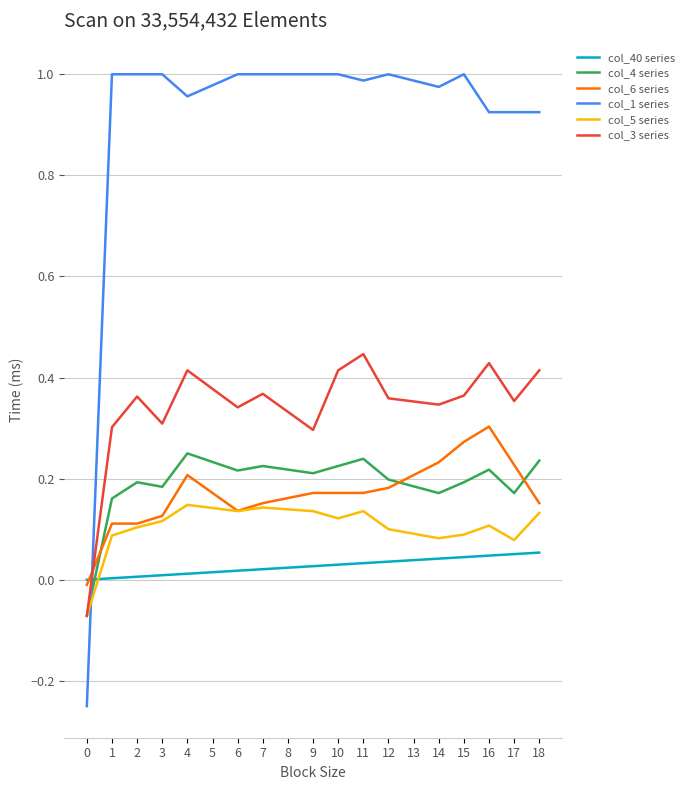

Which series has the widest spread of values?

col_1 series